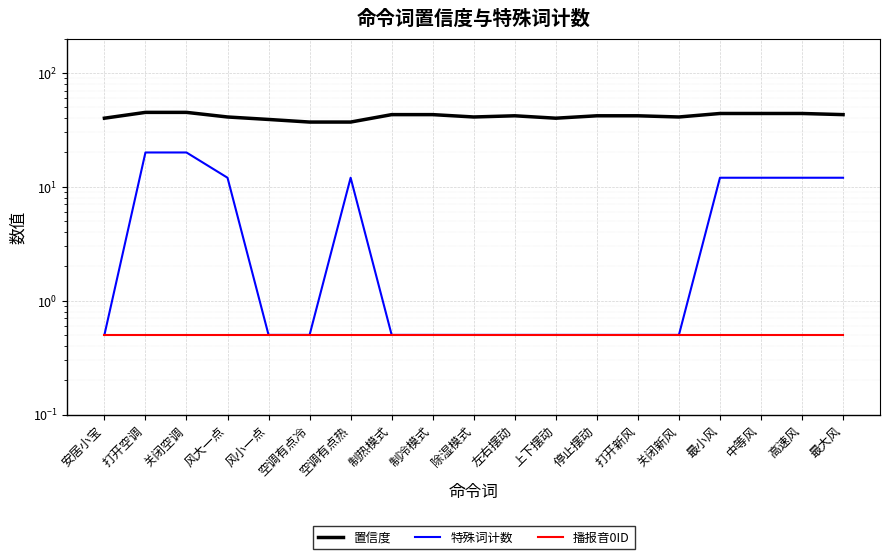

What is the greatest value displayed?

45.0